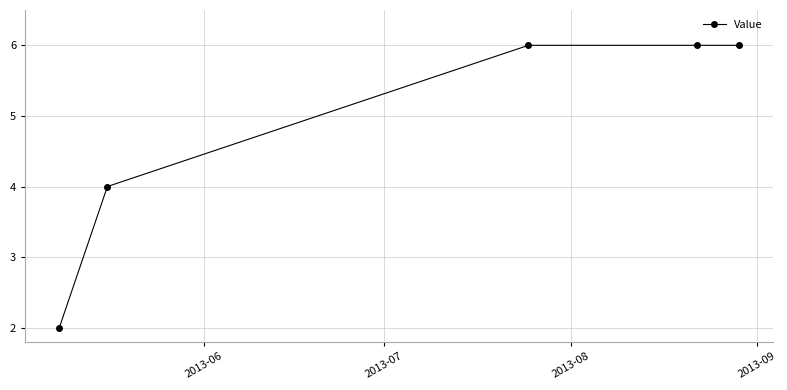

Count the values in the range 3 to 5.

1